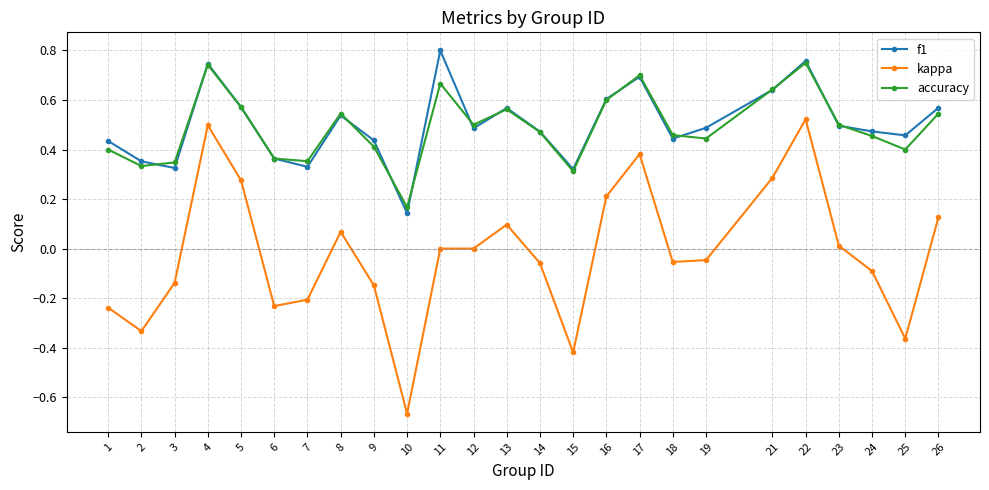

Which series has the largest range (max minus min)?

kappa